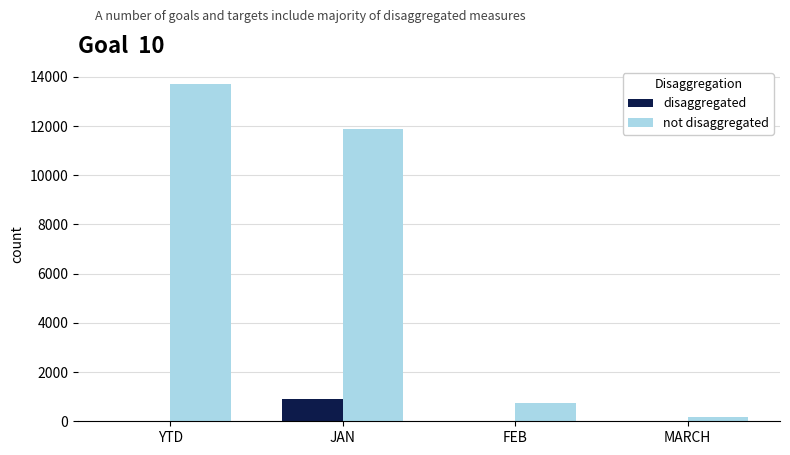

The disaggregated series shows 0 at FEB. True or false?

True